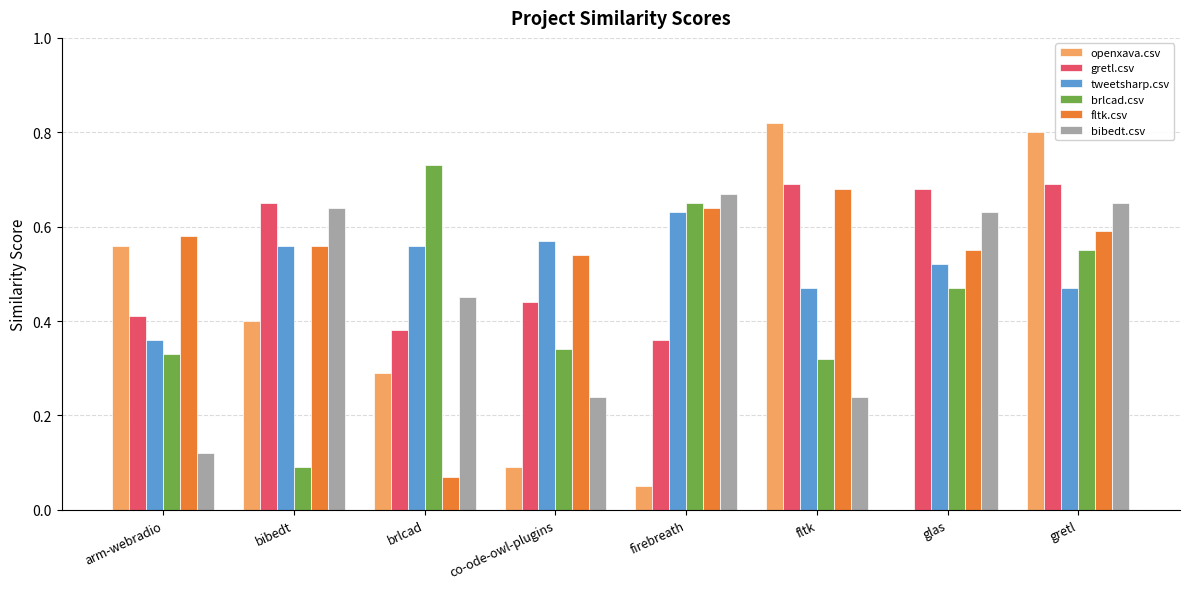

The tweetsharp.csv series shows 0.7 at gretl. True or false?

False